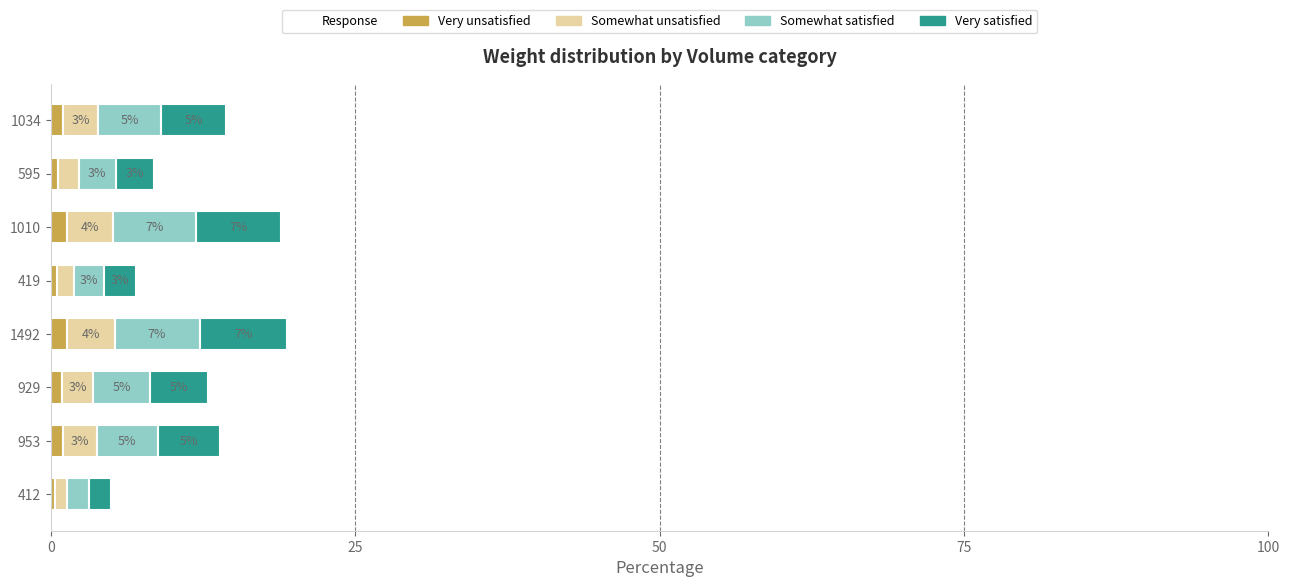

At which label does Very unsatisfied reach its minimum?

412